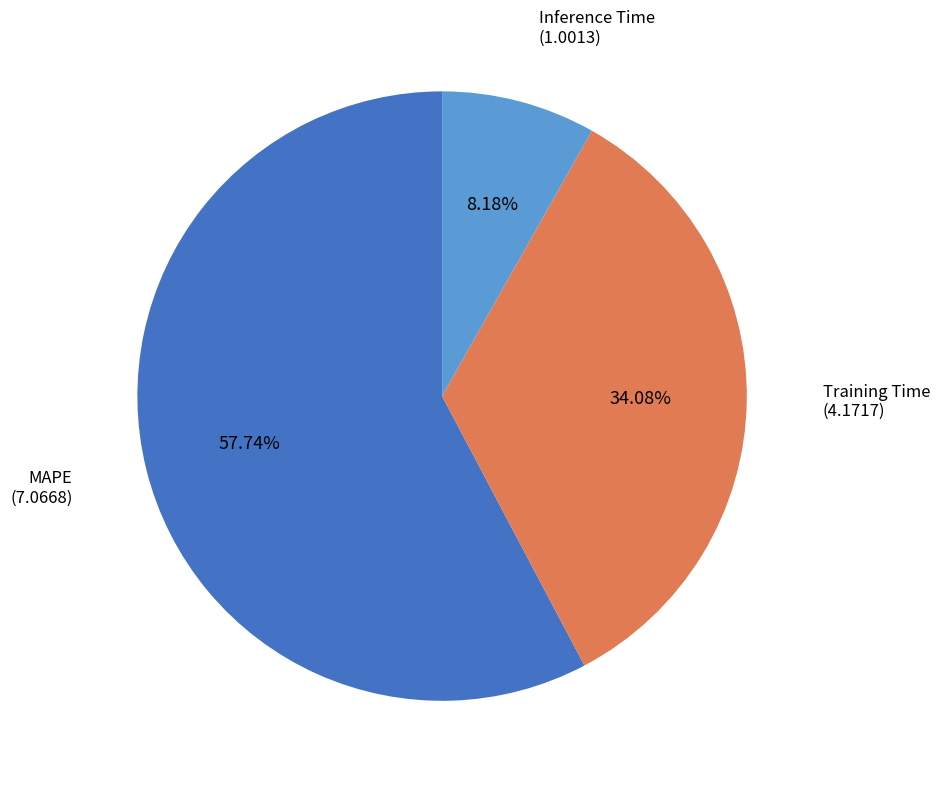

To the nearest percent, what portion does Training Time represent?

34%